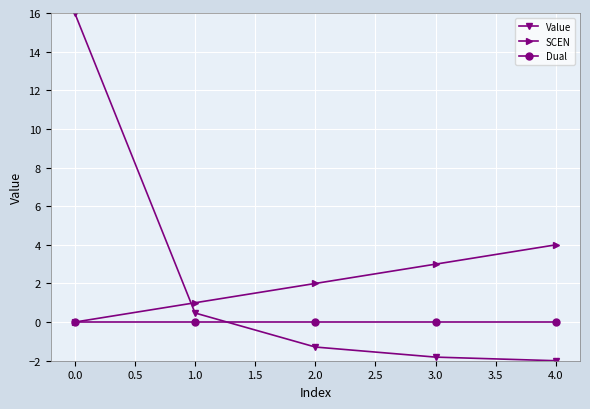

At which category is the sum across all series the highest?

0.0